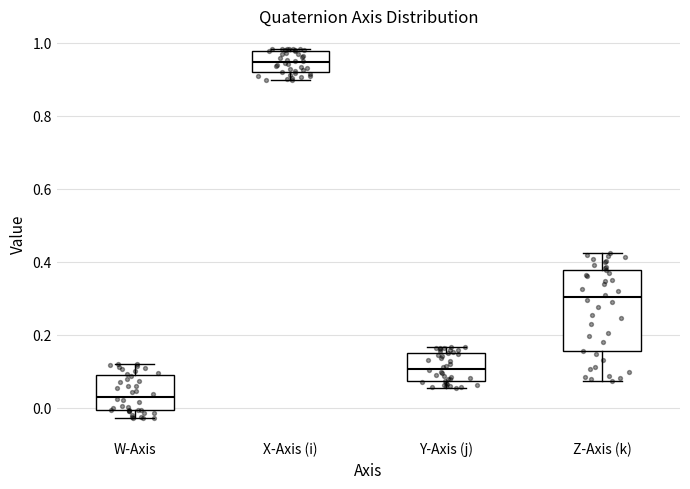

Comparing the boxes themselves (not the whiskers), which one is the tallest?

Z-Axis (k)